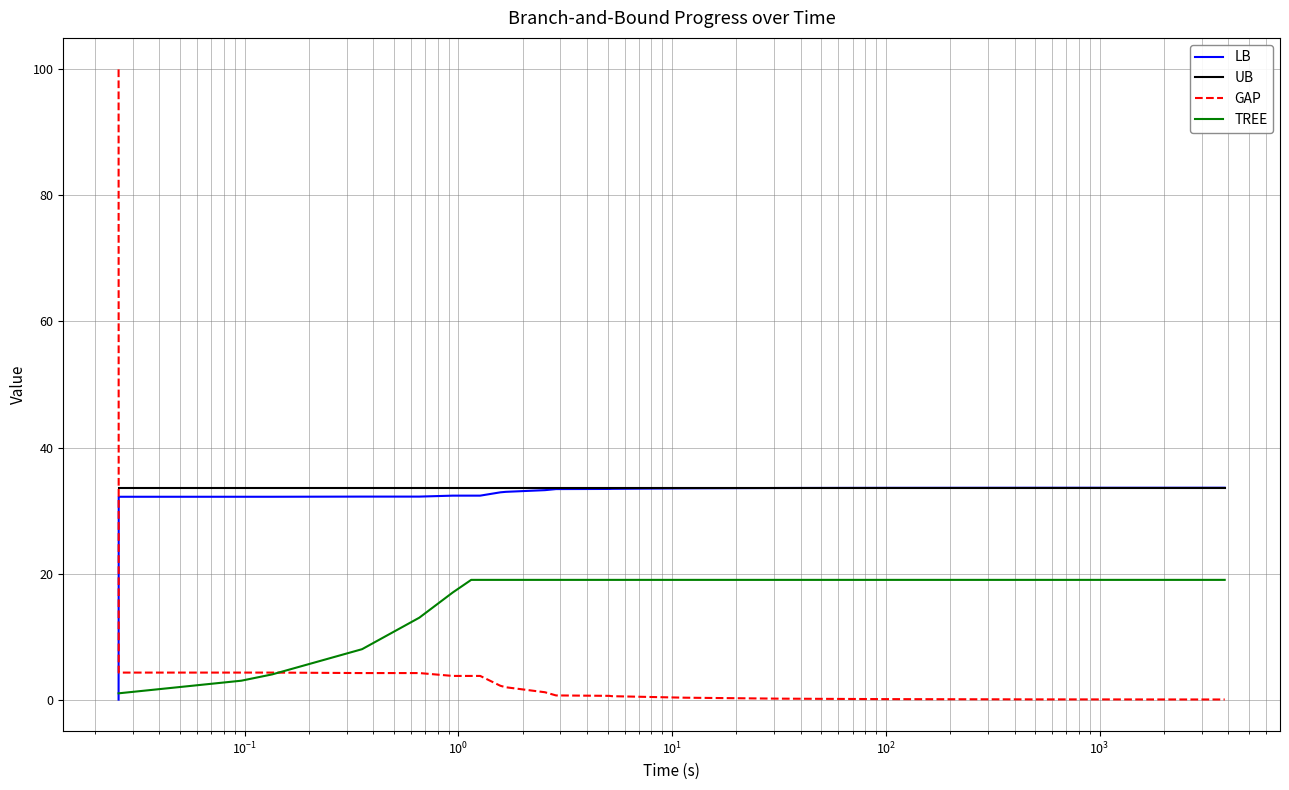

How many times do UB and GAP cross each other?

1